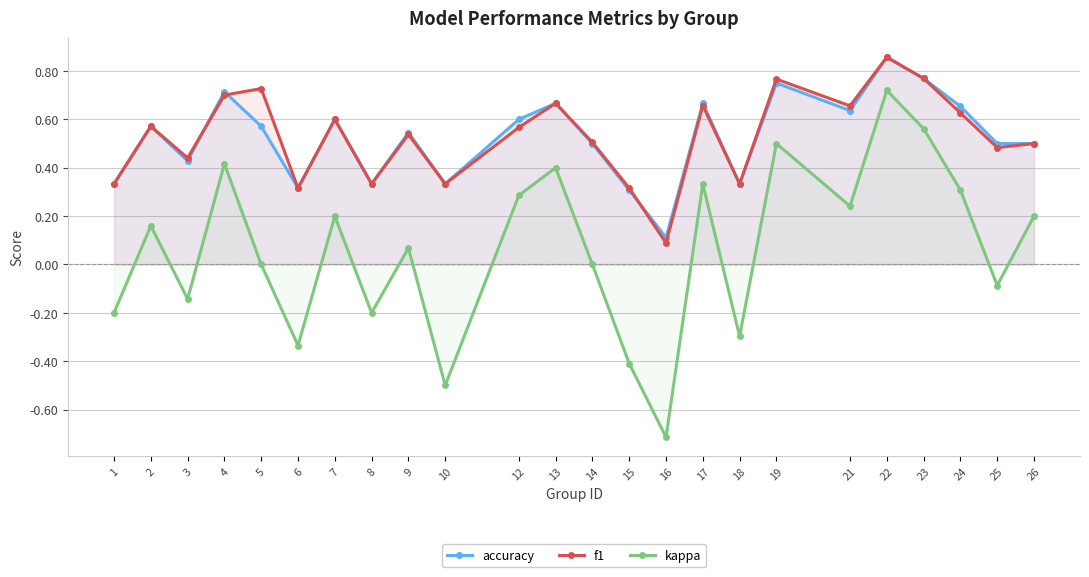

How many intersections are there between f1 and accuracy?

3